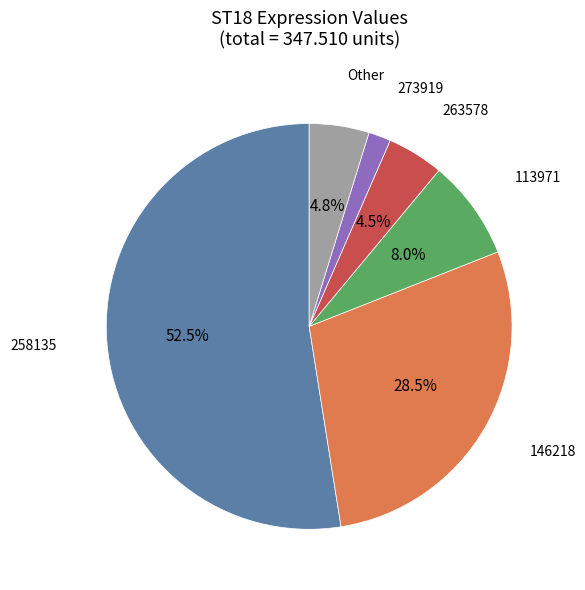

Is there a majority slice in this chart?

Yes